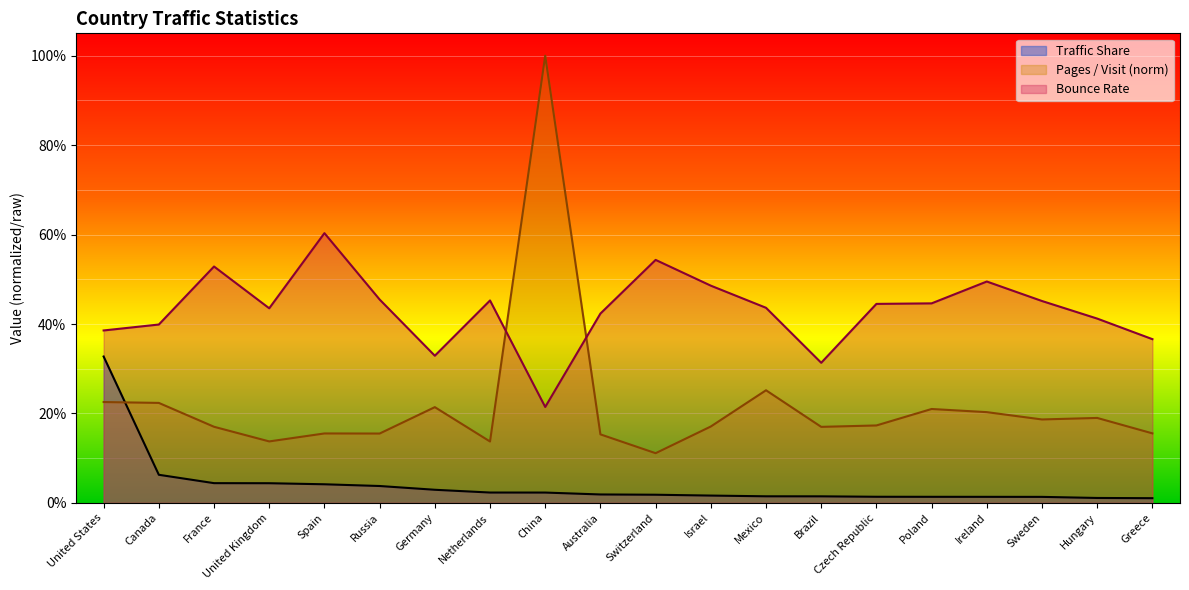

True or false: Traffic Share and Bounce Rate intersect in this chart.

False